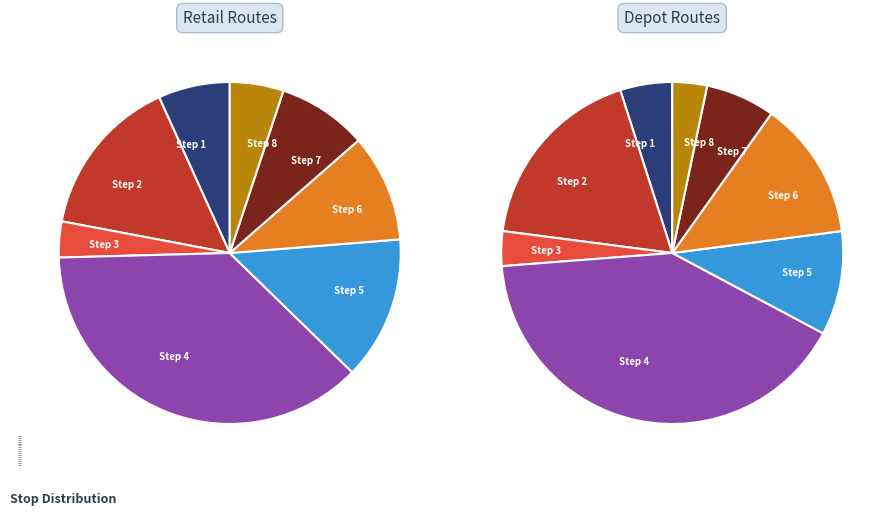

Rank the categories by value from lowest to highest.

3, 8, 1, 7, 6, 5, 2, 4